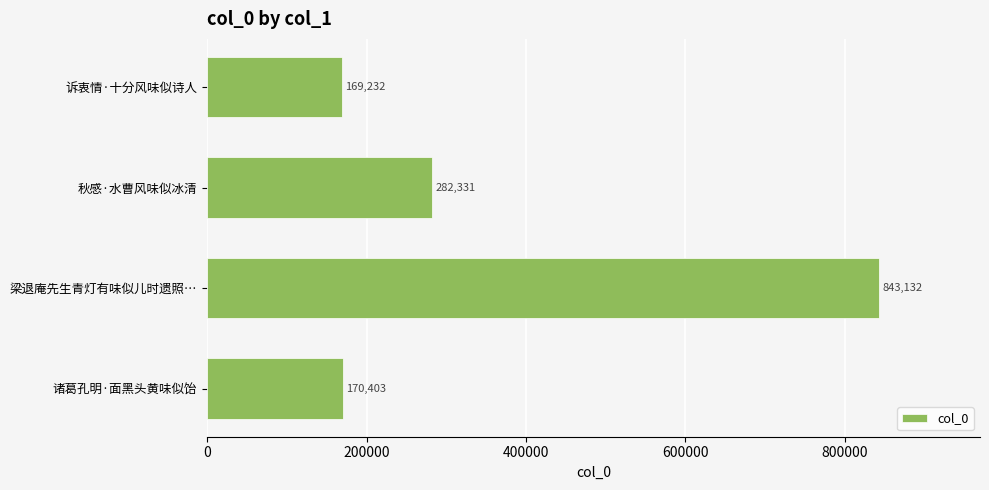

Reading bottom to top, transcribe all the data shown in this chart.

诸葛孔明·面黑头黄味似饴=170403	梁退庵先生青灯有味似儿时遗照…=843132	秋感·水曹风味似冰清=282331	诉衷情·十分风味似诗人=169232